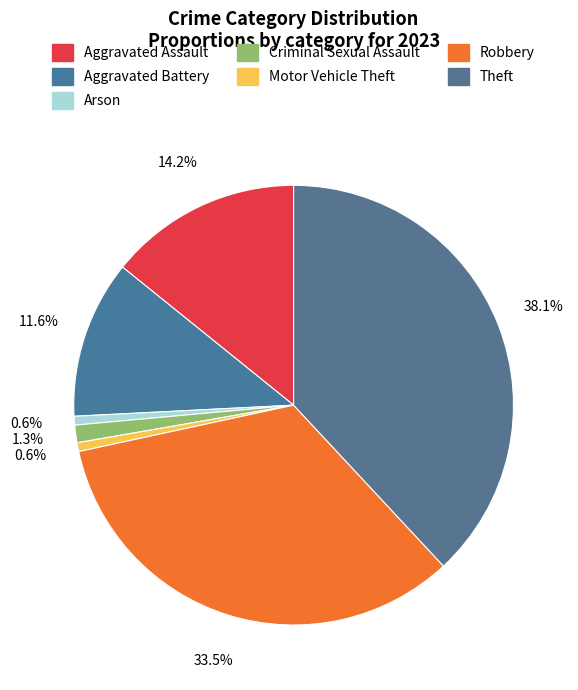

Which has a higher value, Robbery or Criminal Sexual Assault?

Robbery